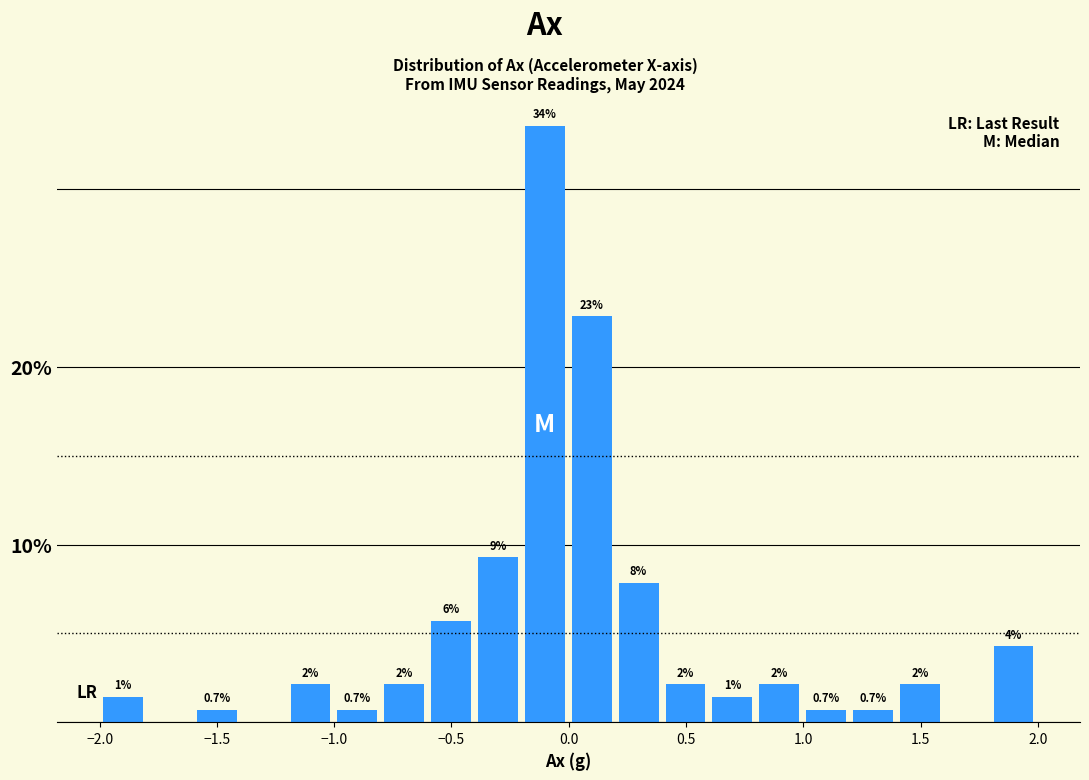

Read against the x-axis, roughly where is the centre of the tallest bar?

-0.10